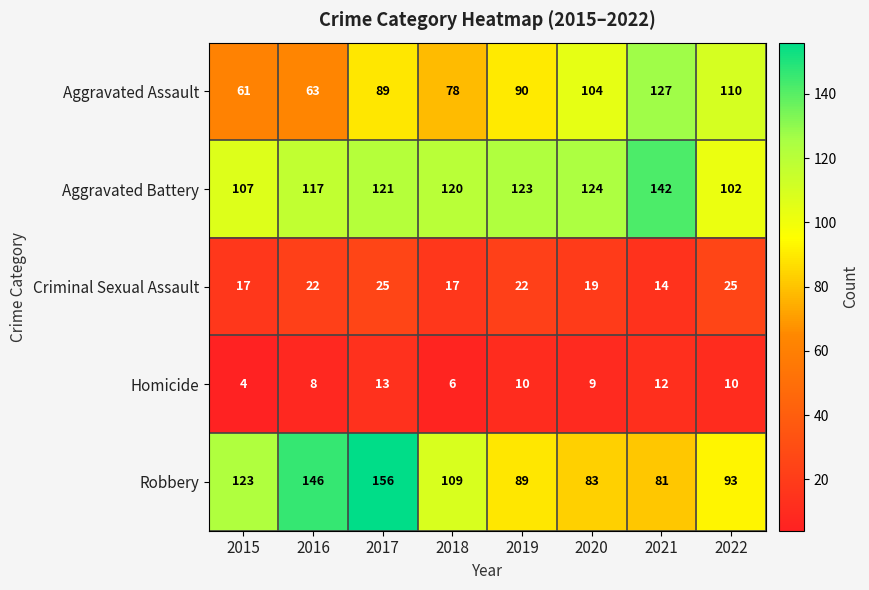

What is the lowest value of the Aggravated Assault series?

61